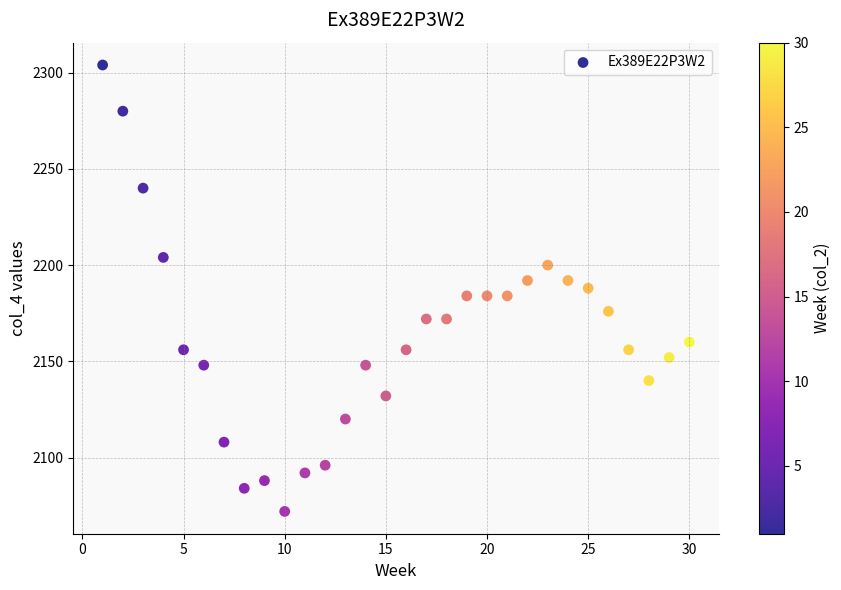

What is the range of X values (max minus min)?

29